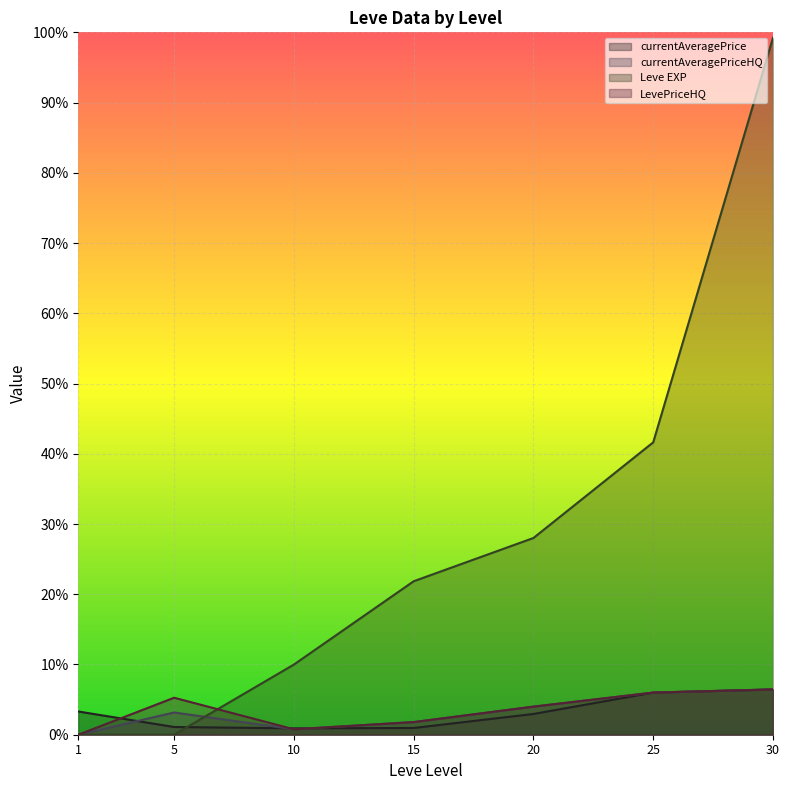

How many data points in currentAveragePrice are above 295?

4